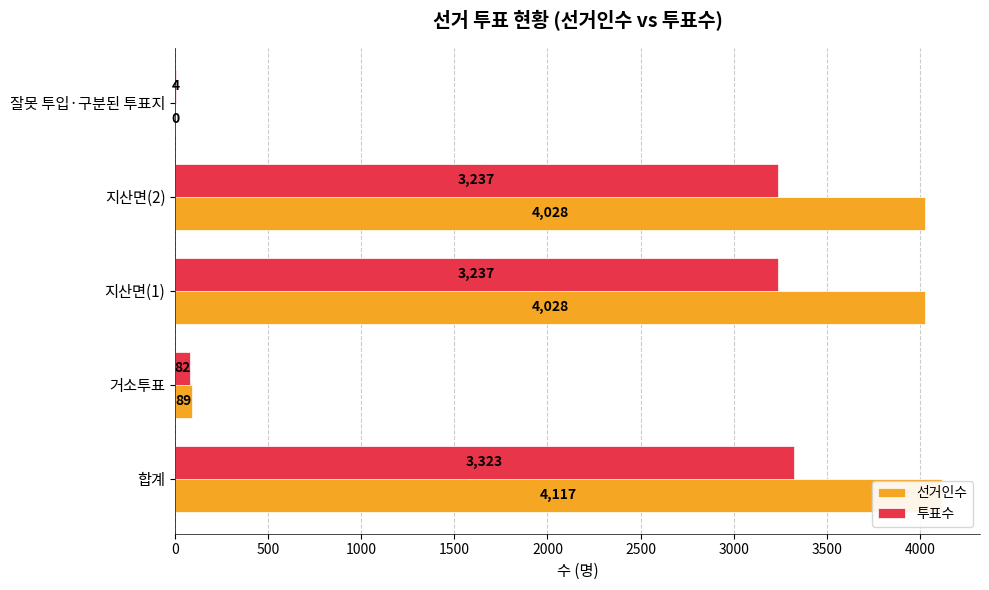

What is the value of the 투표수 bar at the 5th from the left?

4